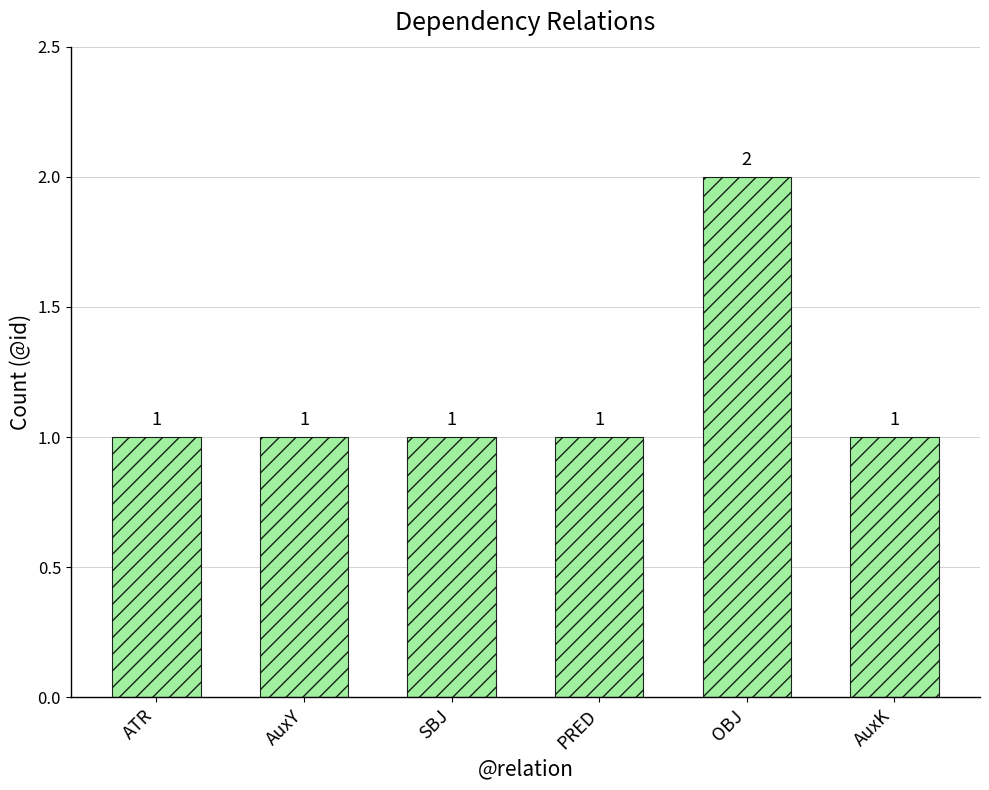

What is the label of the 6th bar from the right?

ATR